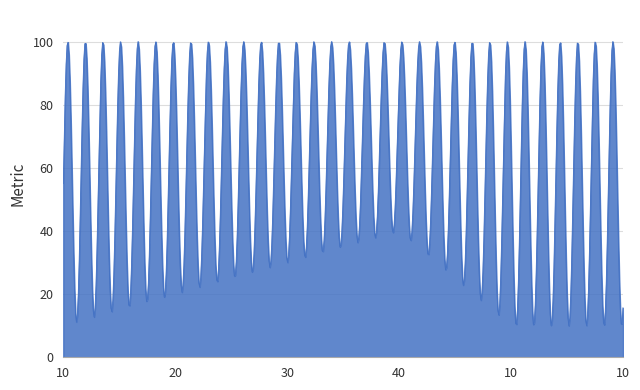

What is the greatest value displayed?

100.0